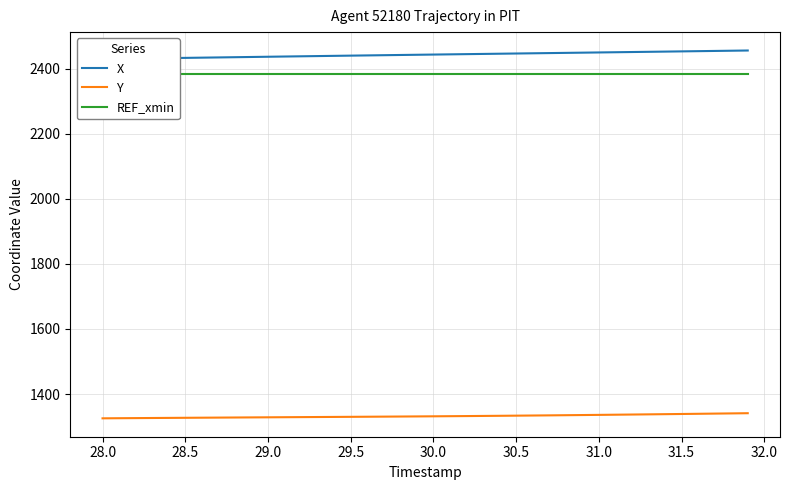

True or false: REF_xmin and X intersect in this chart.

False